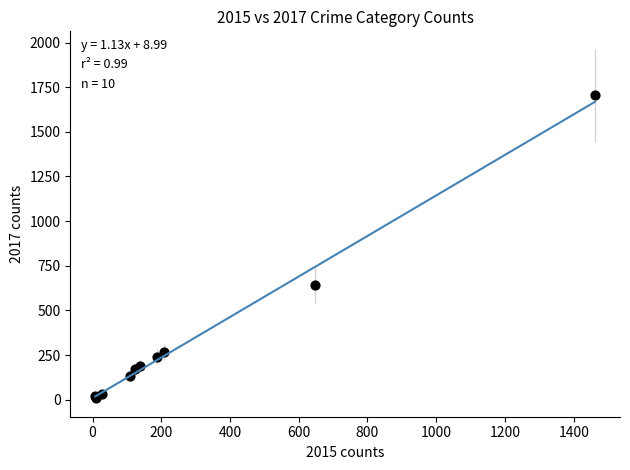

What Y value in the scatter plot is closest to 856?

642